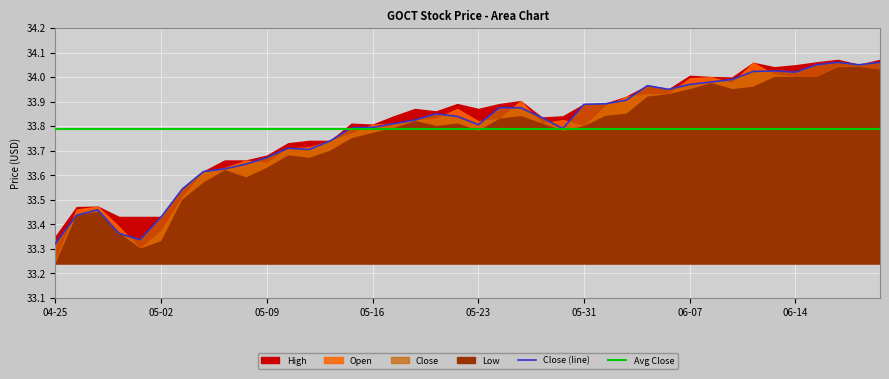

Where is the first local maximum for Low?

2024-04-29